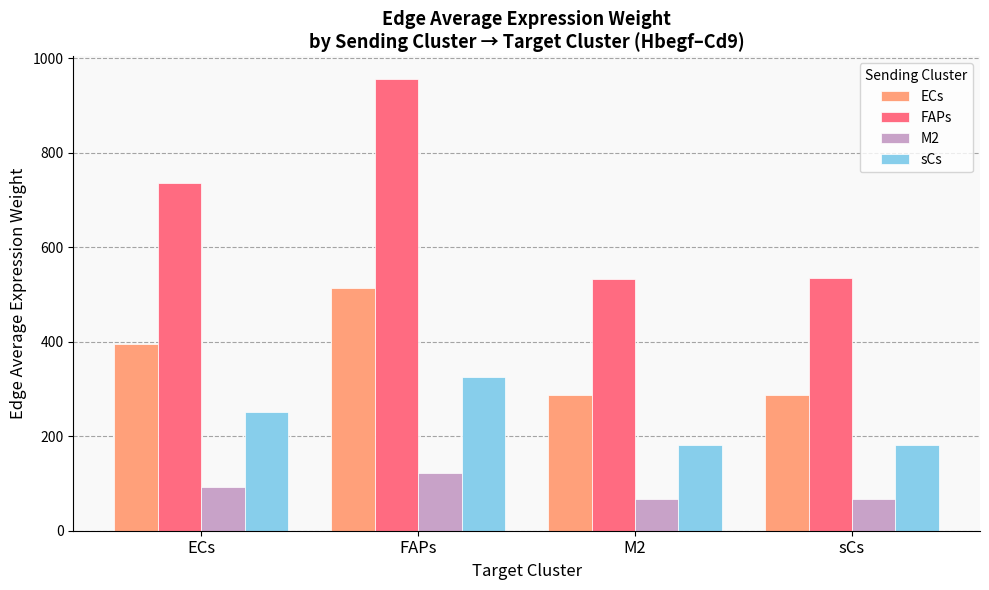

What are all the series names shown in the legend?

ECs, FAPs, M2, sCs